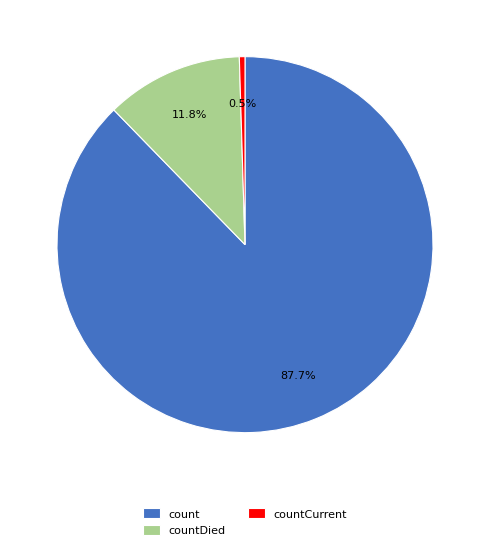

Which slice is the smallest?

countCurrent